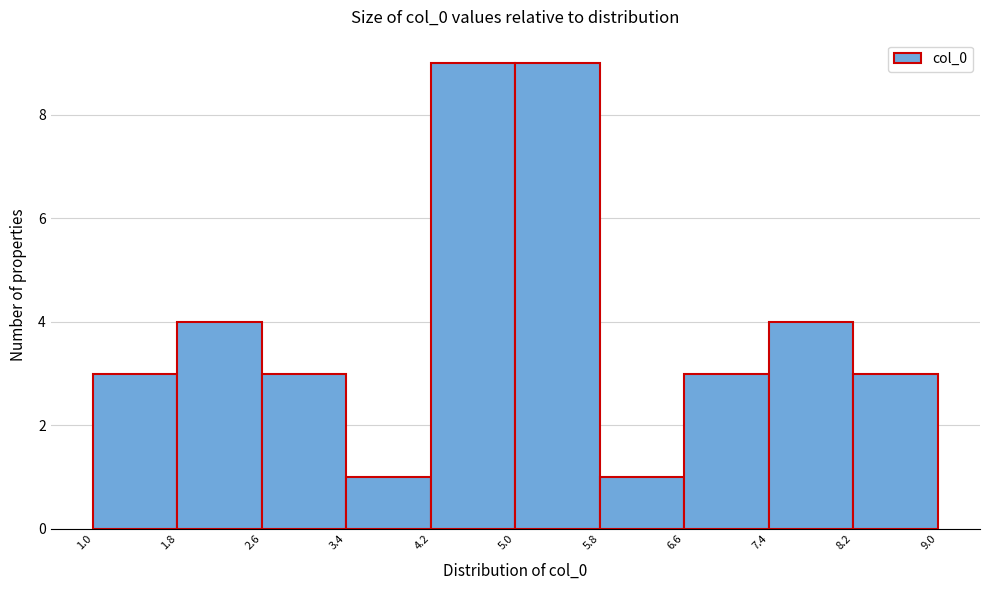

Reading left to right, transcribe this chart: for each bar, give the range it covers on the x-axis and its height. The values are not printed on the chart, so give them approximately, as read against the axis.

1.0 to 1.8: 3
1.8 to 2.6: 4
2.6 to 3.4: 3
3.4 to 4.2: 1
4.2 to 5.0: 9
5.0 to 5.8: 9
5.8 to 6.6: 1
6.6 to 7.4: 3
7.4 to 8.2: 4
8.2 to 9.0: 3